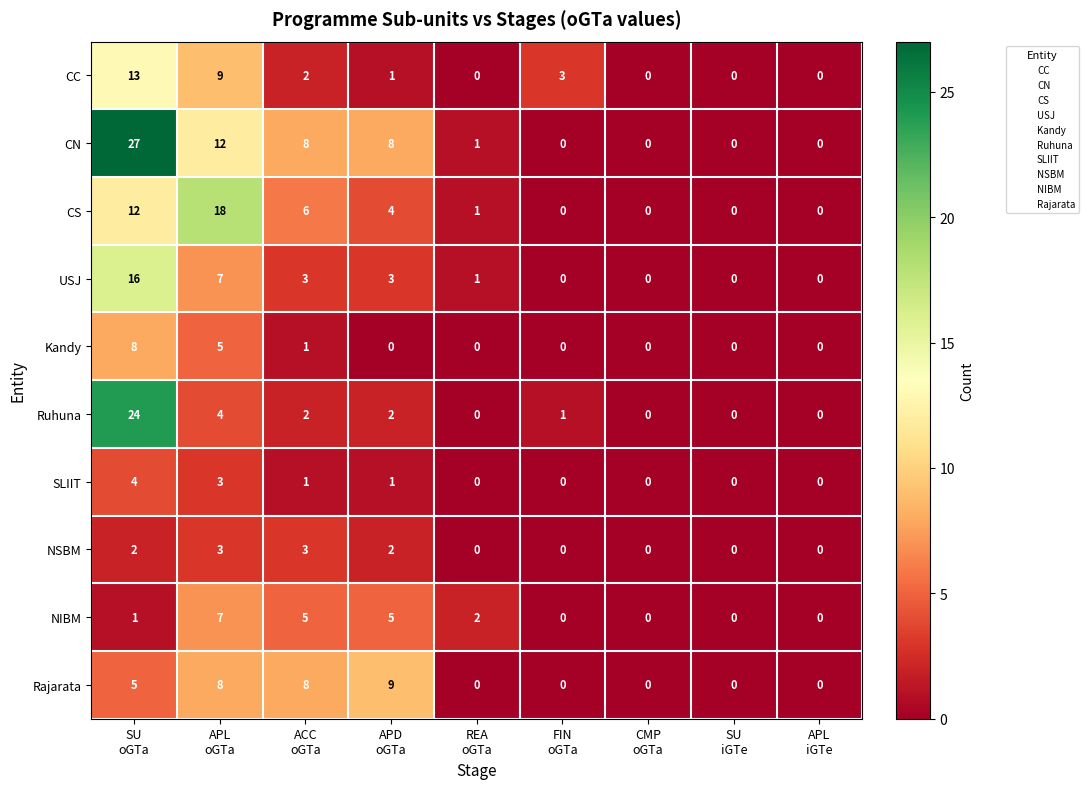

Between APL
oGTa and APD
oGTa, which series saw the biggest shift?

CS